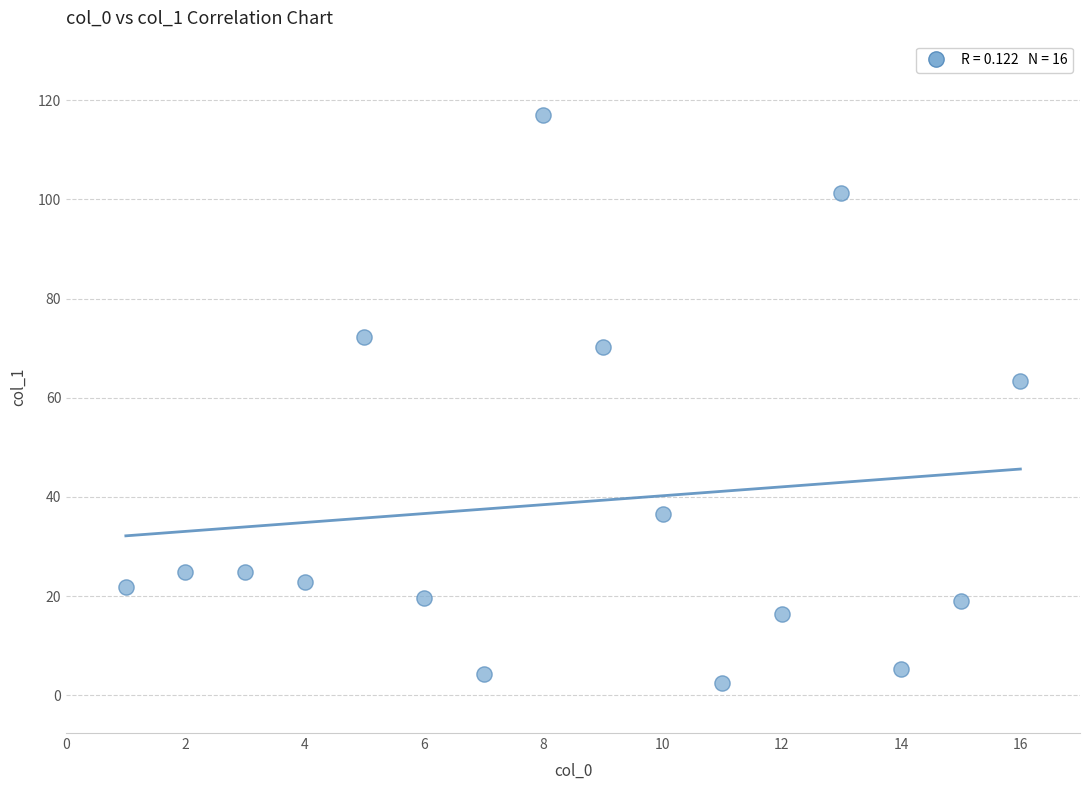

What Y value in the scatter plot is closest to 59?

63.3